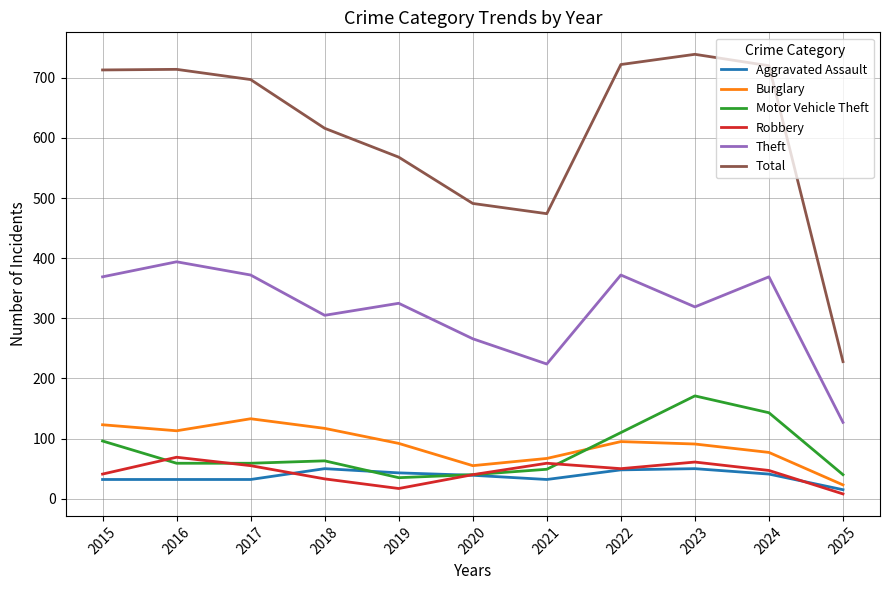

What is the greatest value displayed?

739